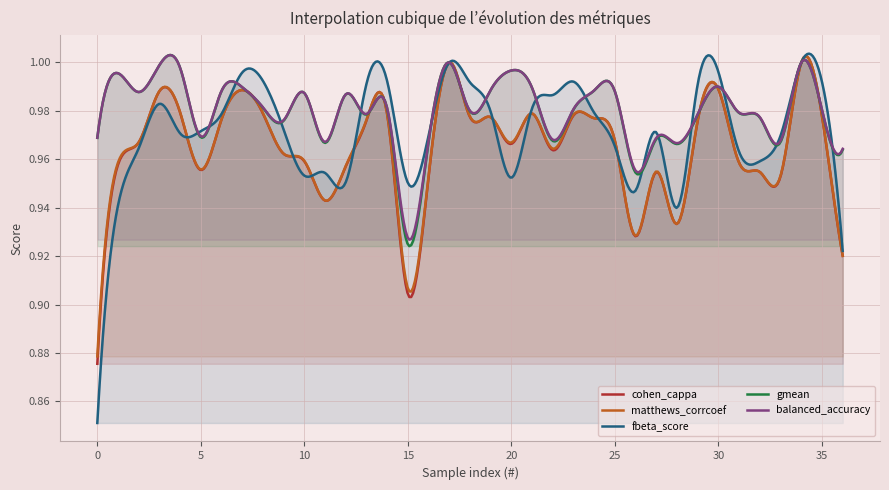

At which category does fbeta_score reach its first local peak?

3